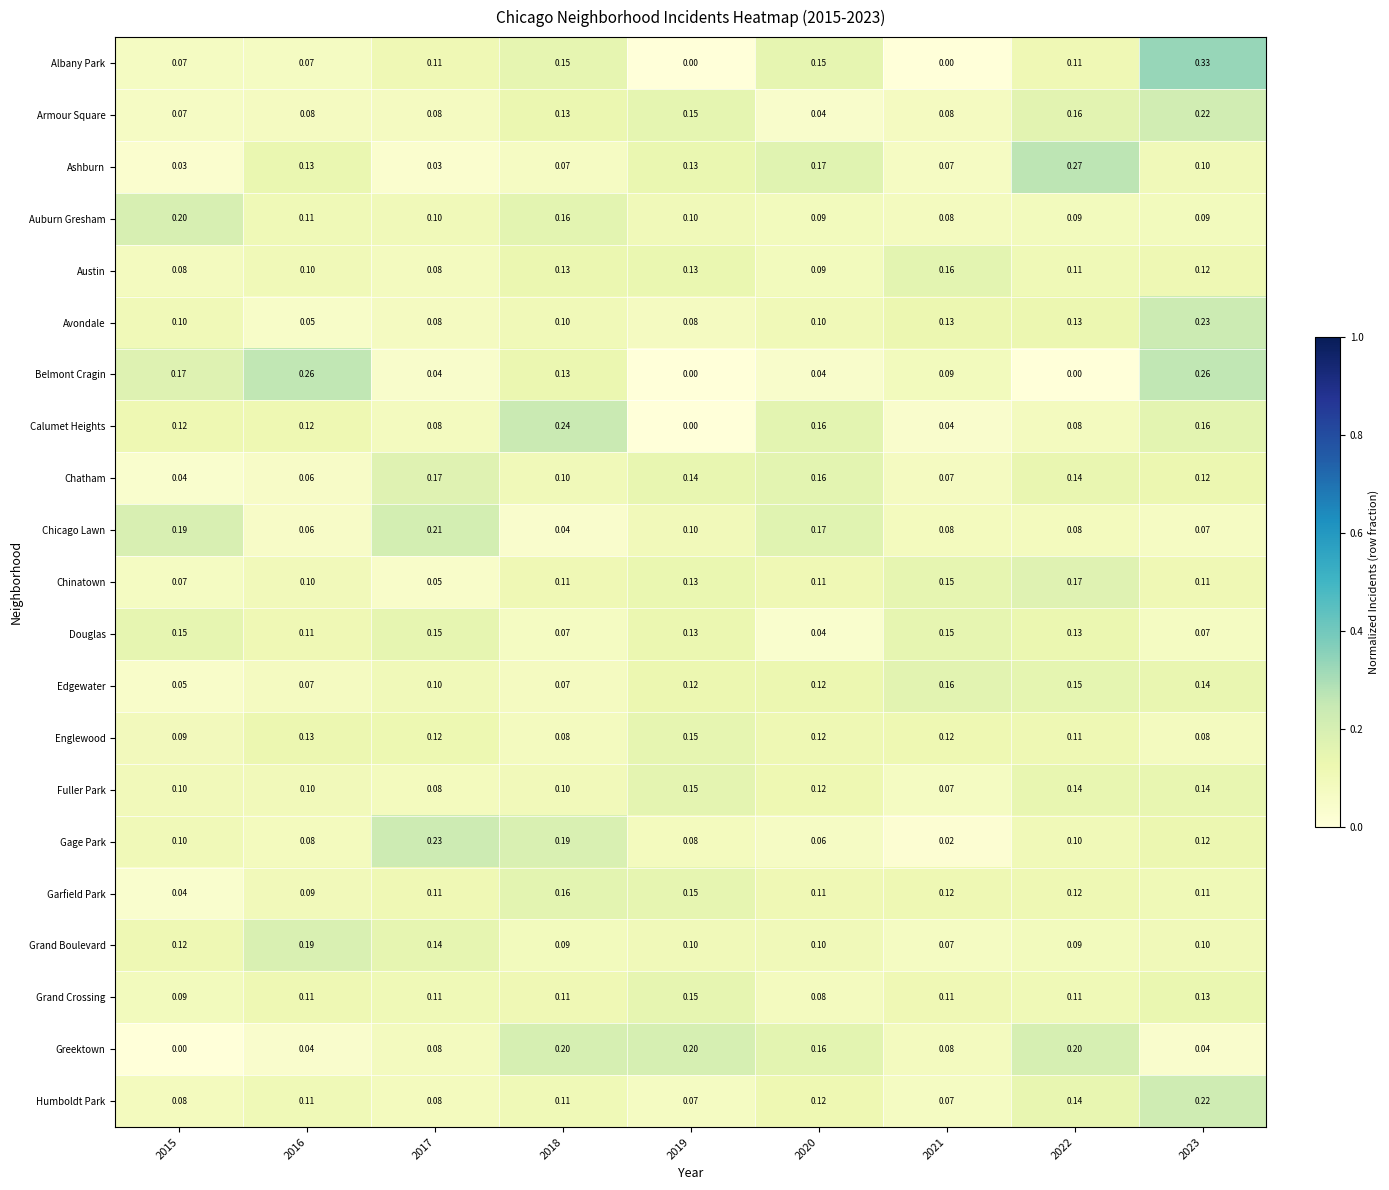

Is the value of Gage Park at 2017 greater than the value of Austin at 2015?

Yes